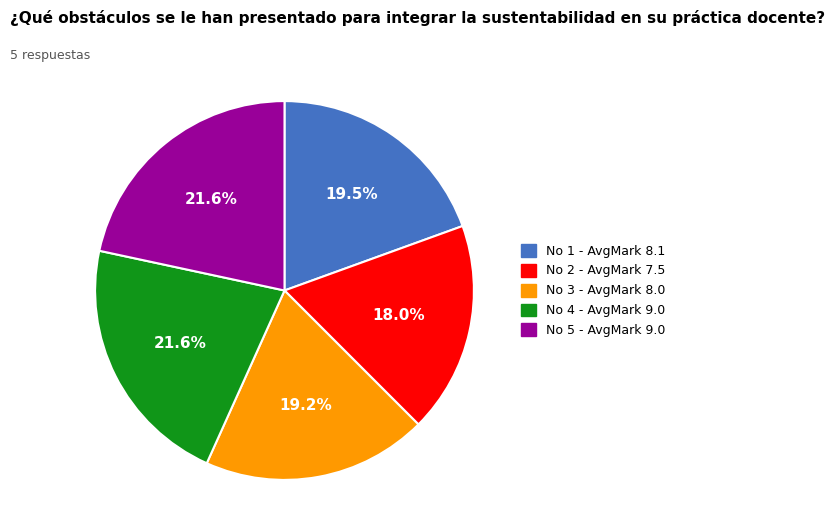

Is there any slice that represents more than half of the pie?

No